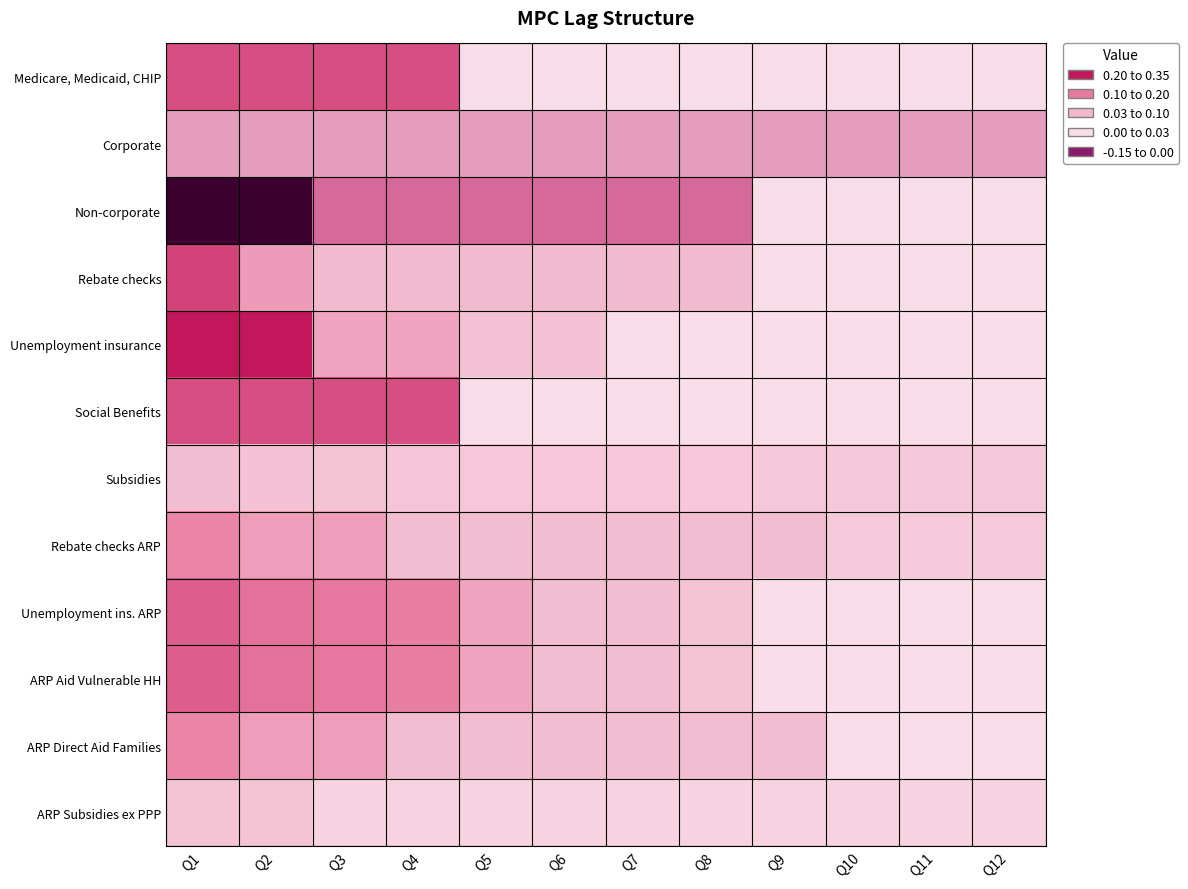

Which category has the highest value across all series?

Q1